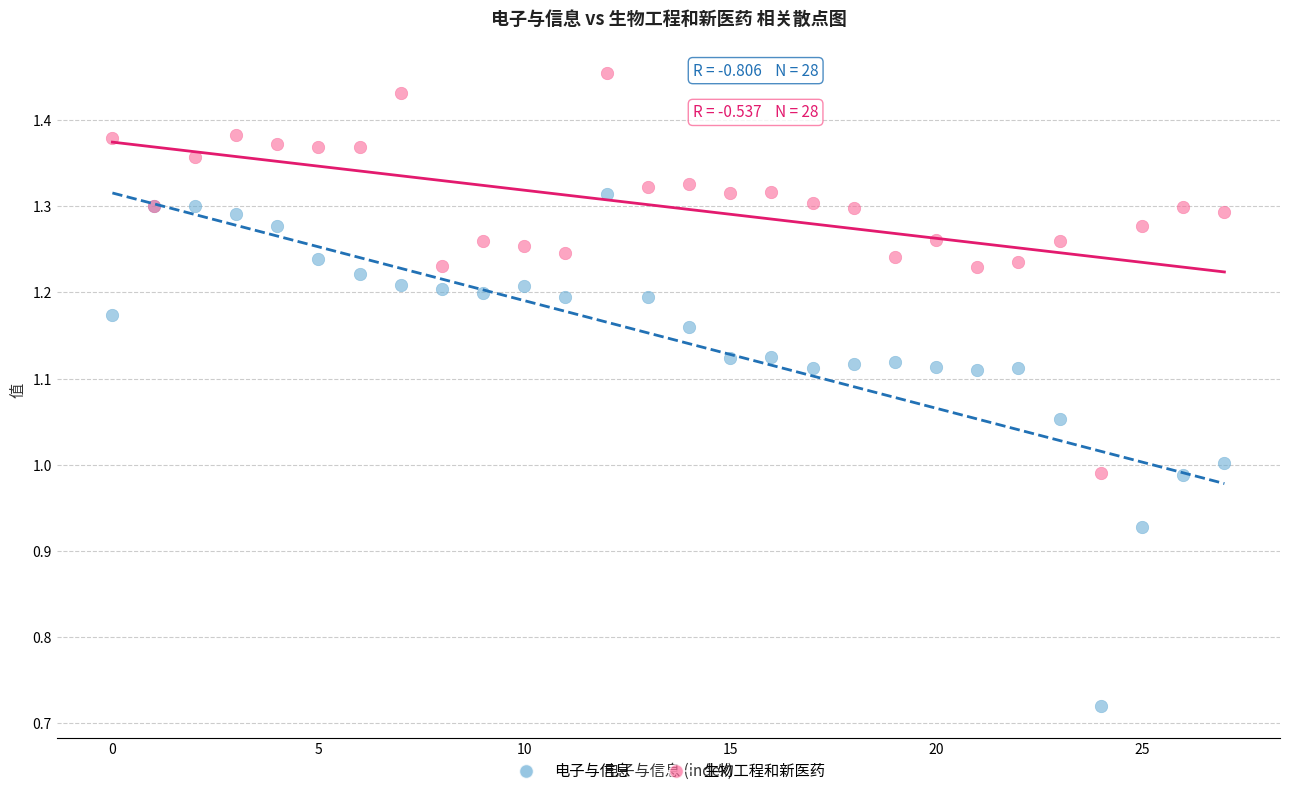

Which series has the largest Y range (max minus min)?

电子与信息